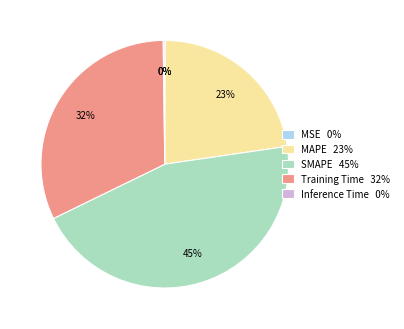

Do SMAPE 45% and MAPE 23% together represent more than half of the pie?

Yes